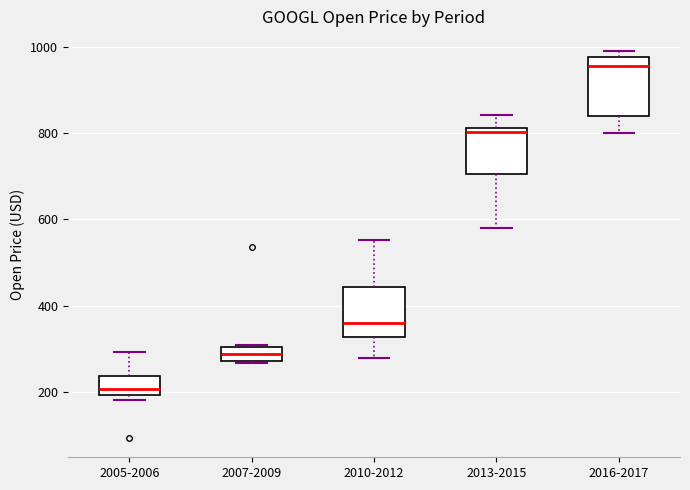

Which box is the tallest, from its lower edge to its upper edge?

2016-2017